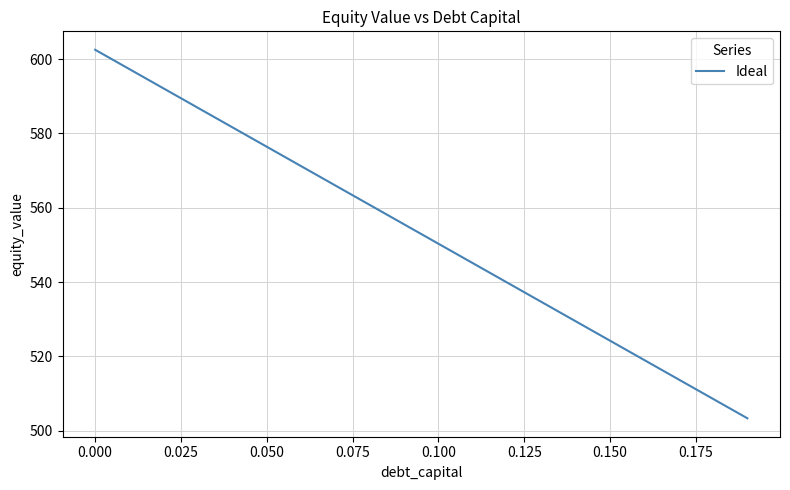

What is the average value?

552.9